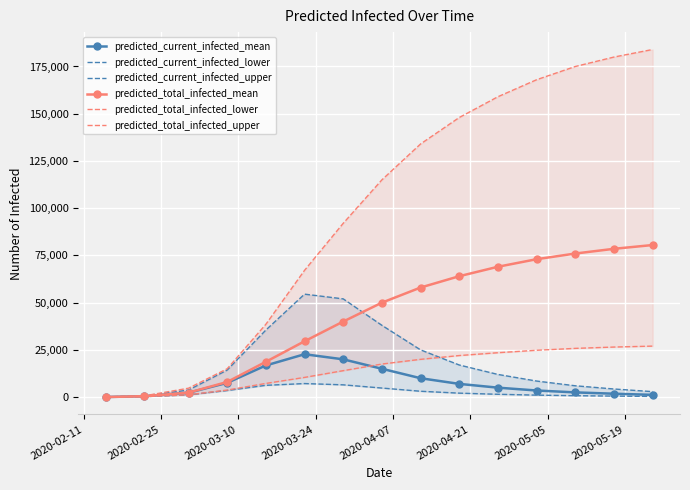

How many lines are shown in the chart?

6